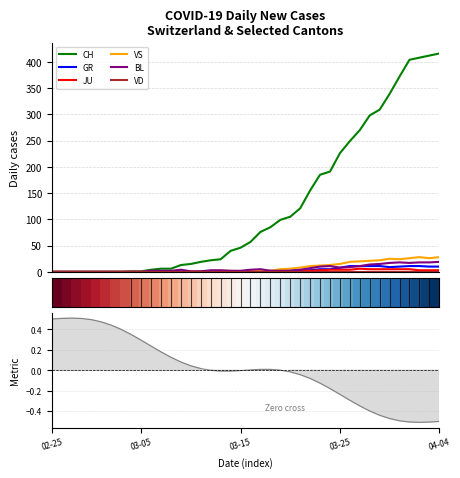

What is the maximum value for VS?

28